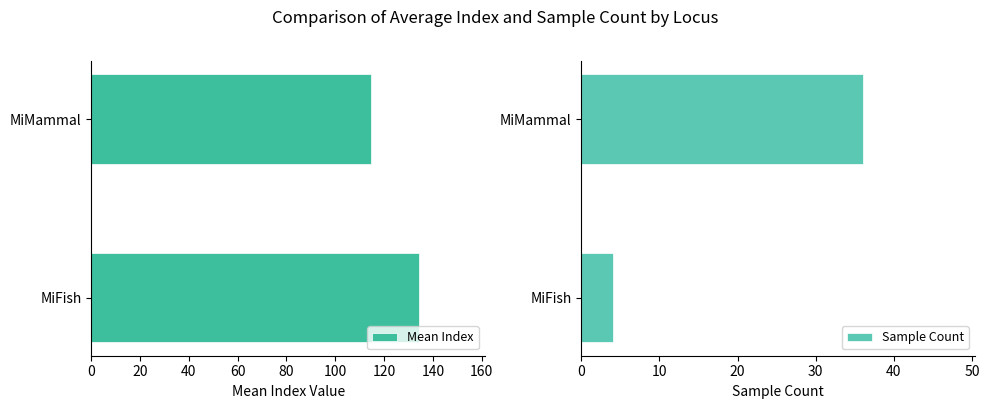

Is it true that Sample Count equals 59.7 at MiMammal?

False